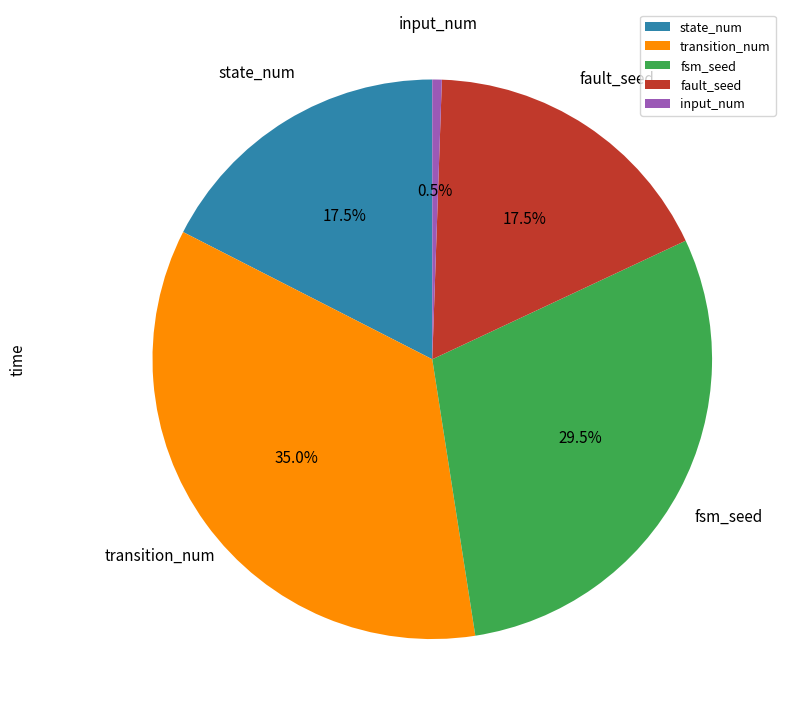

Which category has the biggest portion of the pie?

transition_num